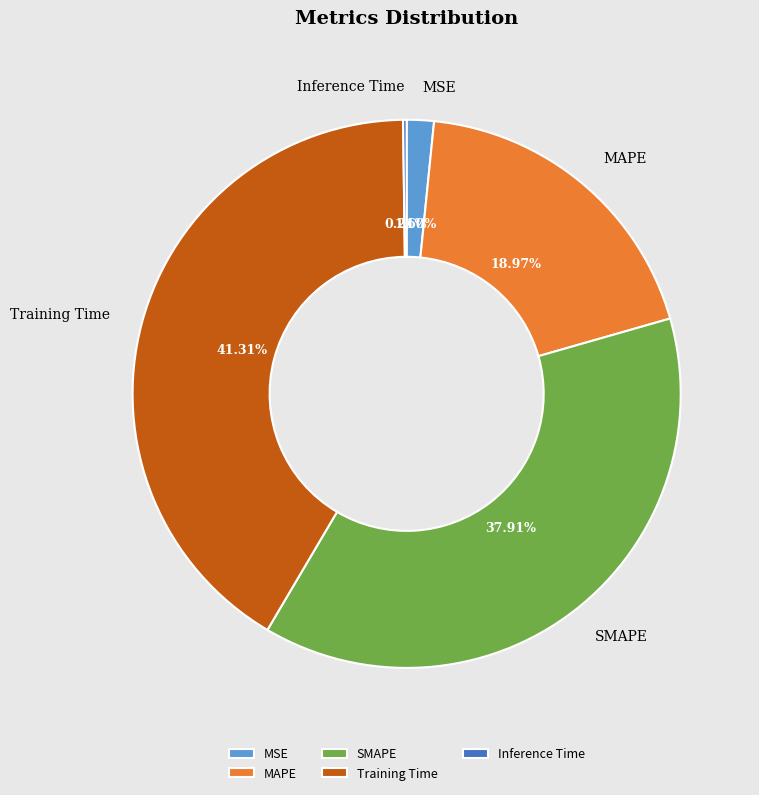

True or false: SMAPE accounts for 49% of the total.

False